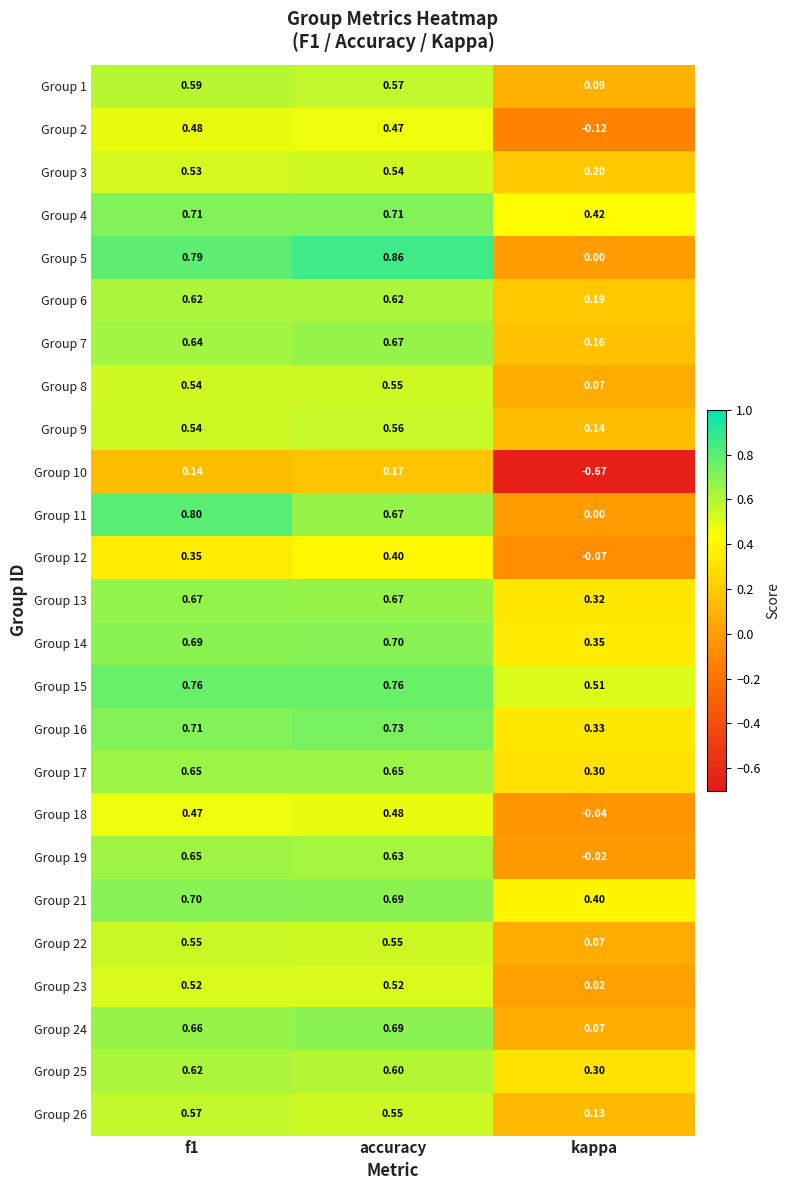

Is the value of Group 8 at accuracy greater than the value of Group 13 at f1?

No